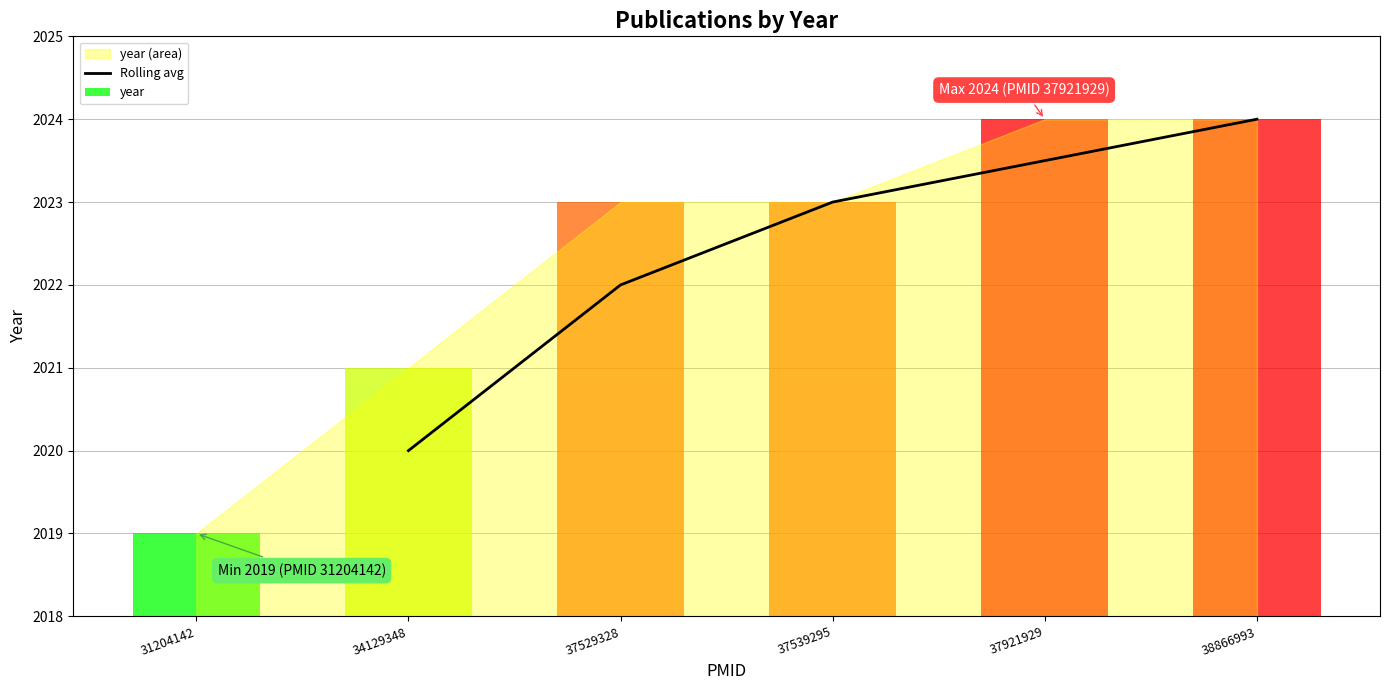

What is the sum of all values?

10112.5